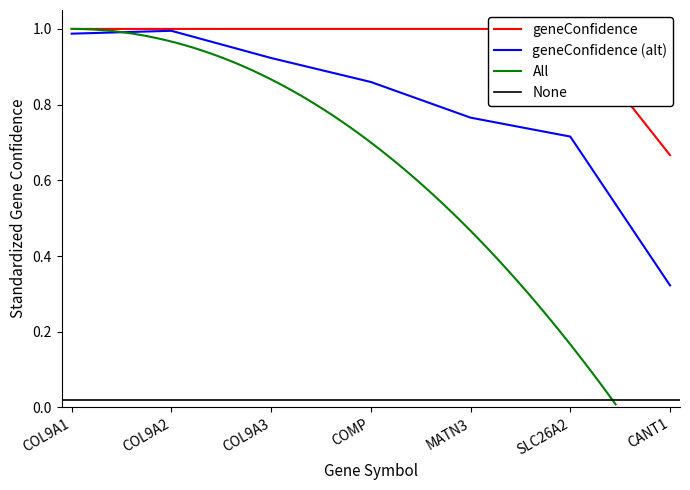

What is the value of the 2nd point from the left?

1.0